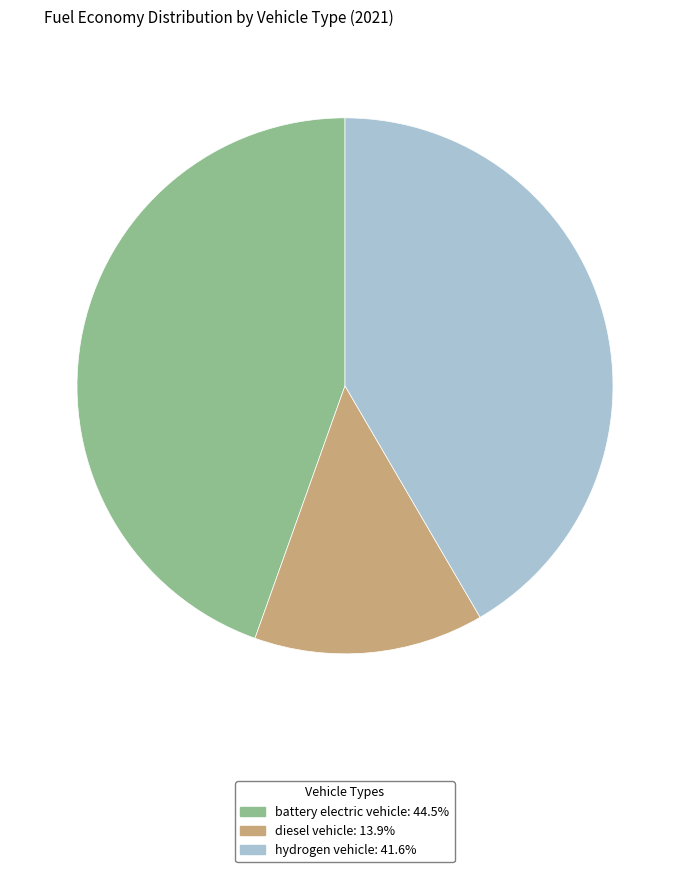

How many segments does this pie chart have?

3